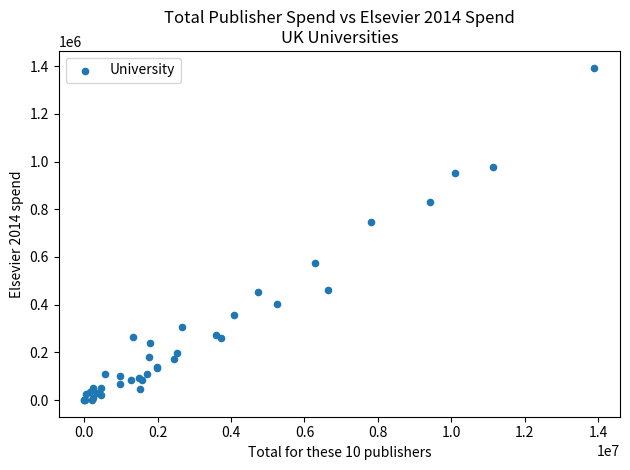

What Y value in the scatter plot is closest to 696942?

746783.2